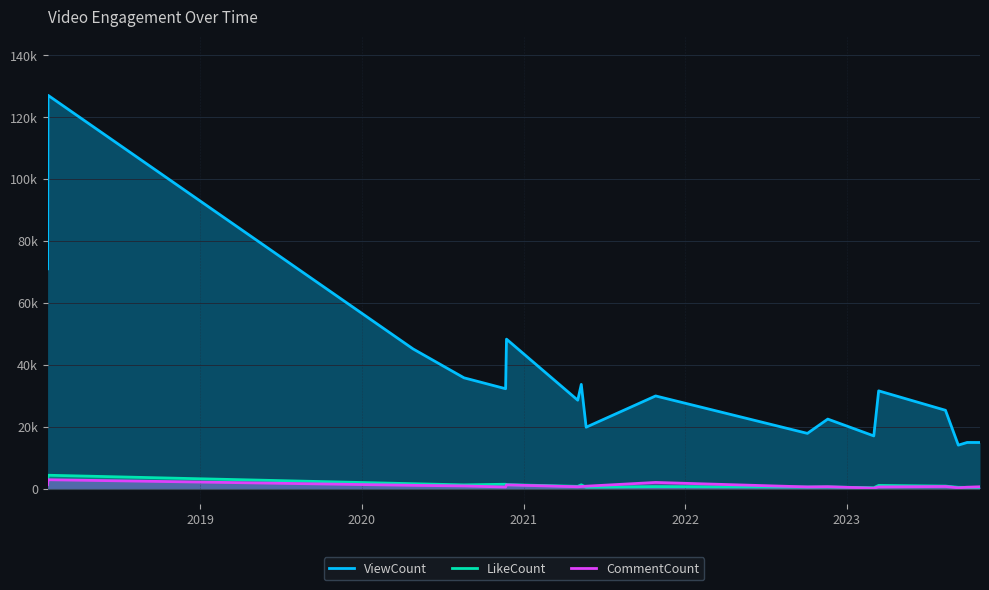

True or false: ViewCount has more than 2 interior local peaks.

True